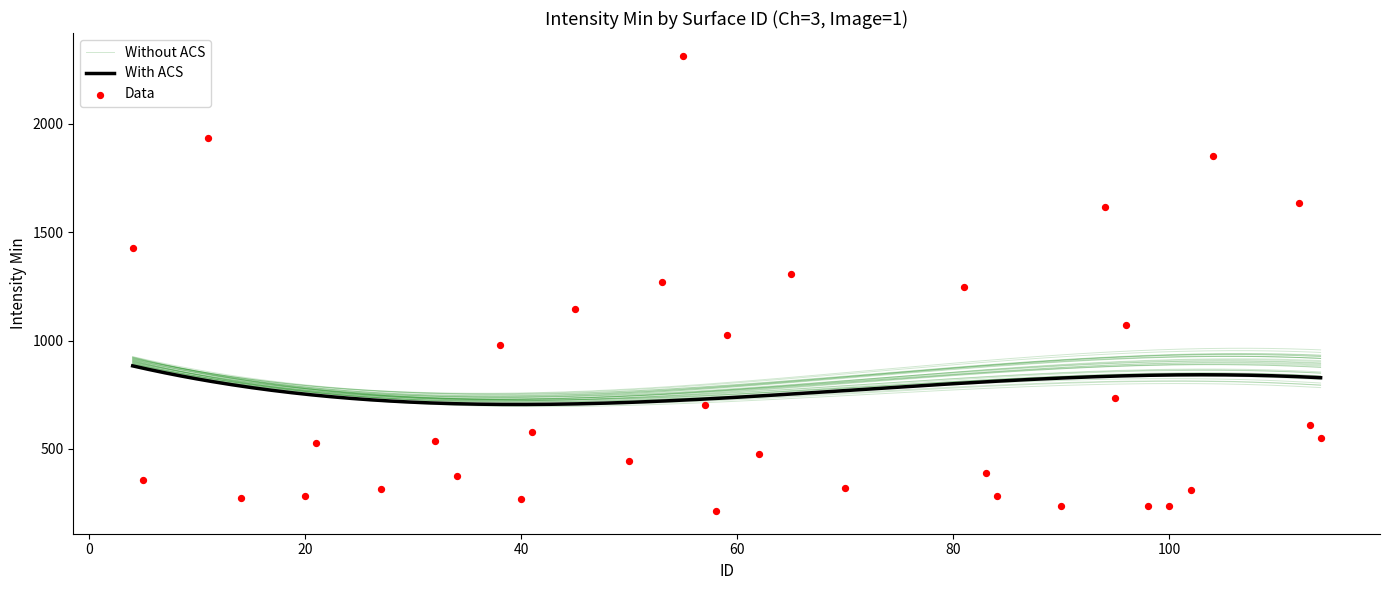

Is the value of Channel at 53 greater than the value of Intensity Min at 90?

No